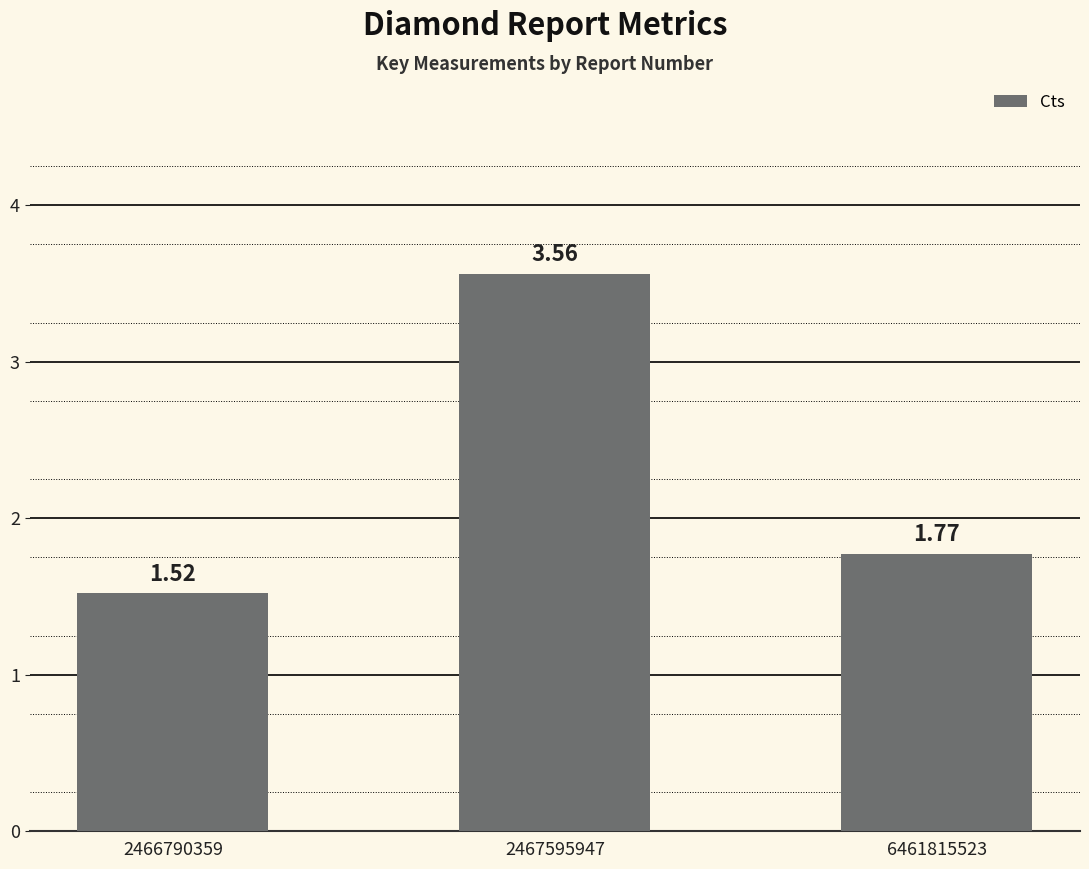

What is the ratio of the value at 6461815523 to the value at 2466790359?

1.2